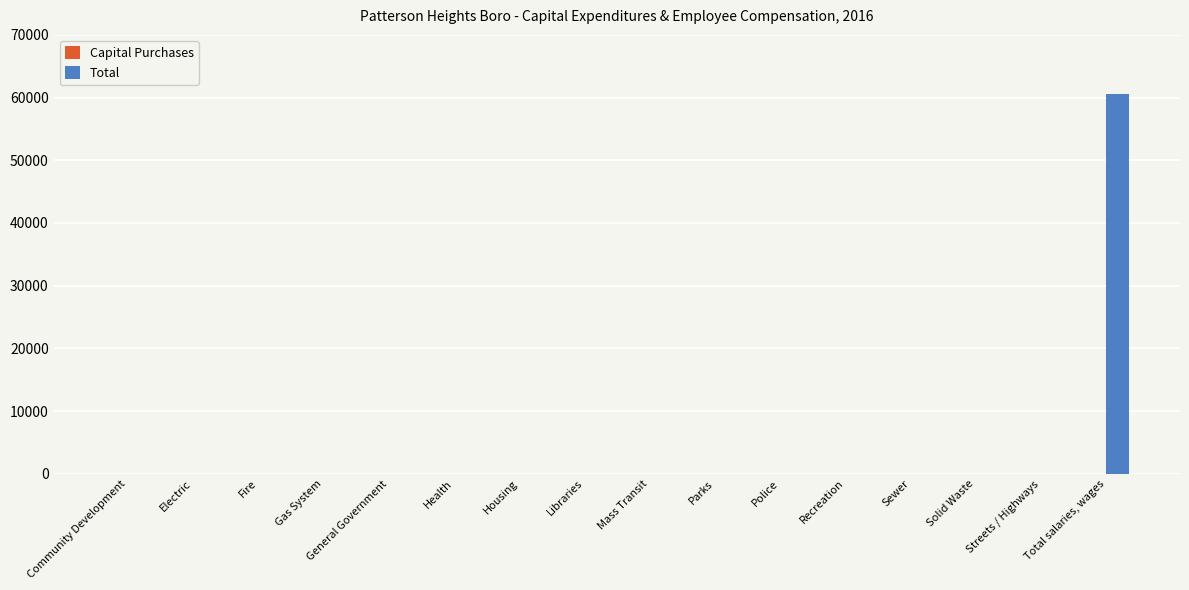

Is it true that the value at Community Development is 0?

True